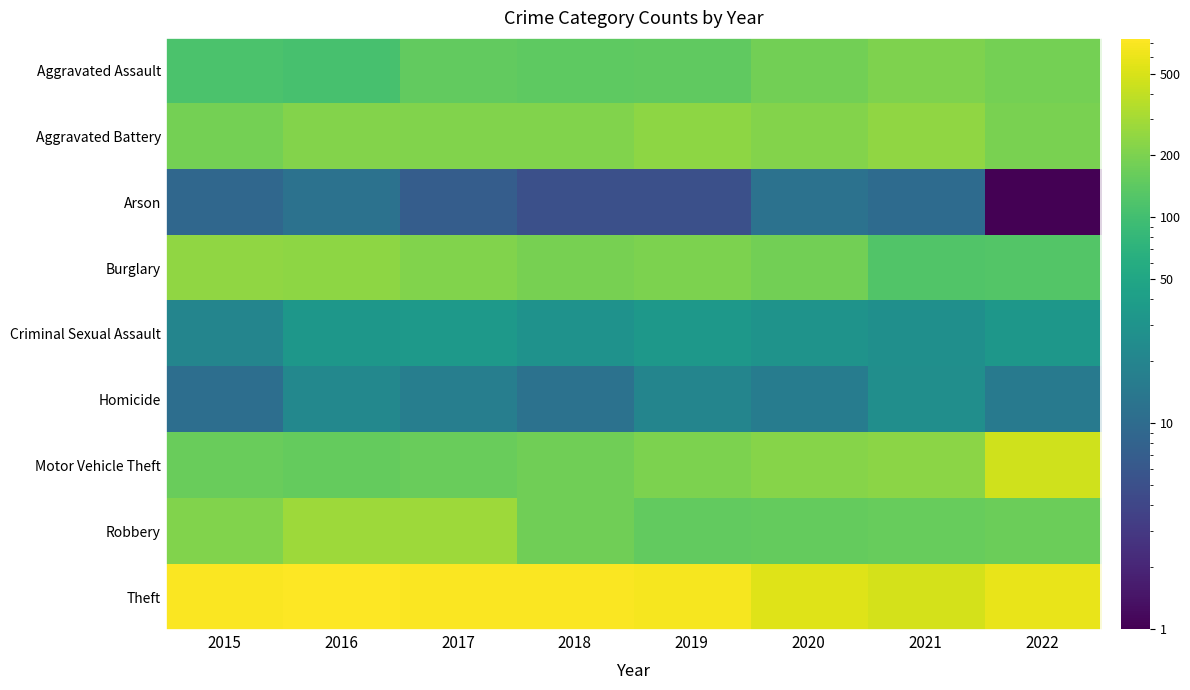

Reading left to right, what are all the values shown in this chart?

Aggravated Assault: 2015=113	2016=108	2017=150	2018=143	2019=148	2020=180	2021=206	2022=187
Aggravated Battery: 2015=187	2016=215	2017=211	2018=209	2019=240	2020=216	2021=247	2022=197
Arson: 2015=9	2016=12	2017=7	2018=5	2019=5	2020=12	2021=10	2022=1
Burglary: 2015=250	2016=241	2017=214	2018=193	2019=201	2020=183	2021=124	2022=125
Criminal Sexual Assault: 2015=20	2016=33	2017=36	2018=29	2019=34	2020=30	2021=27	2022=33
Homicide: 2015=11	2016=22	2017=17	2018=12	2019=20	2020=16	2021=26	2022=15
Motor Vehicle Theft: 2015=164	2016=155	2017=162	2018=176	2019=199	2020=223	2021=235	2022=462
Robbery: 2015=210	2016=280	2017=281	2018=178	2019=153	2020=156	2021=159	2022=167
Theft: 2015=714	2016=739	2017=703	2018=707	2019=682	2020=540	2021=485	2022=592